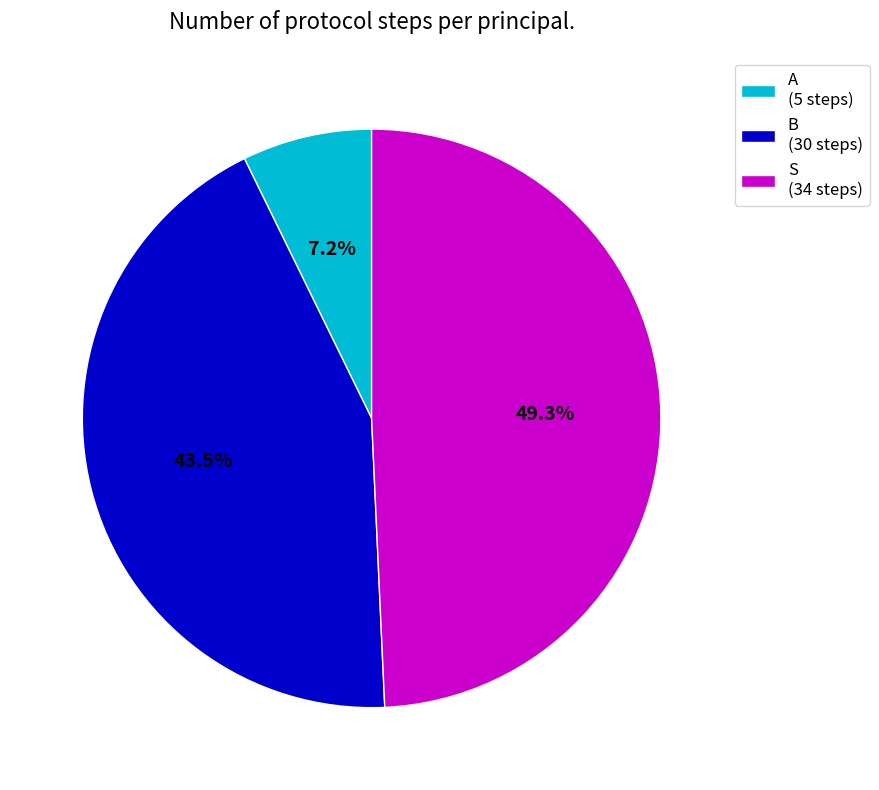

Rank the categories by value from lowest to highest.

A, B, S